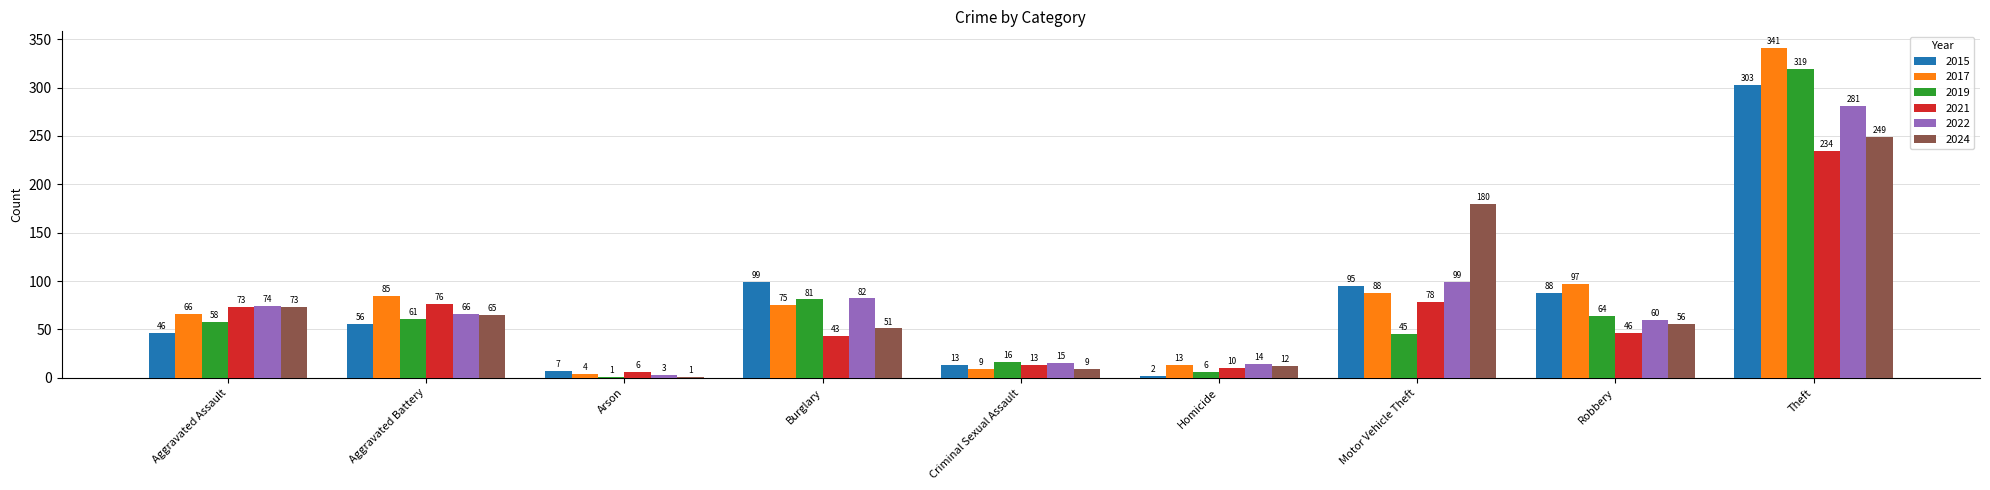

At which category does the chart reach its peak across all series?

Theft